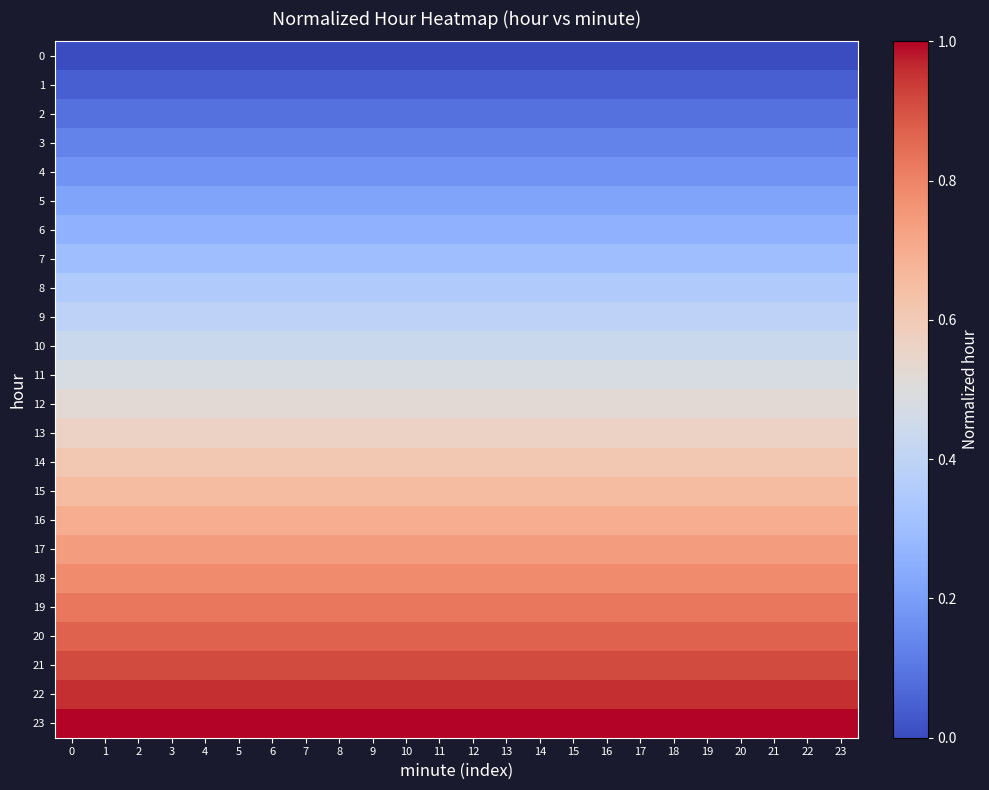

List the series in order of their peak value, lowest first.

0, 1, 2, 3, 4, 5, 6, 7, 8, 9, 10, 11, 12, 13, 14, 15, 16, 17, 18, 19, 20, 21, 22, 23